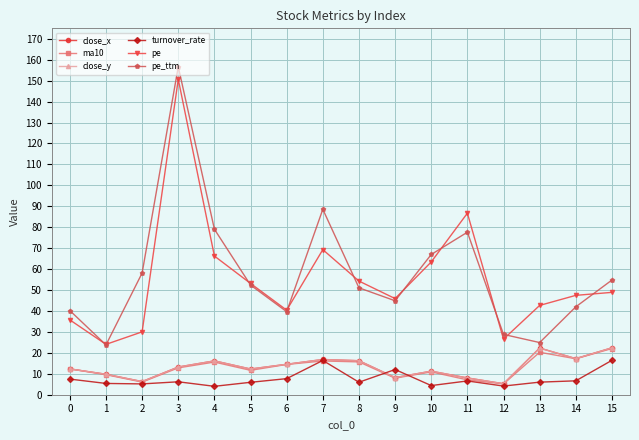

Is this an area chart (filled region under the line)?

No